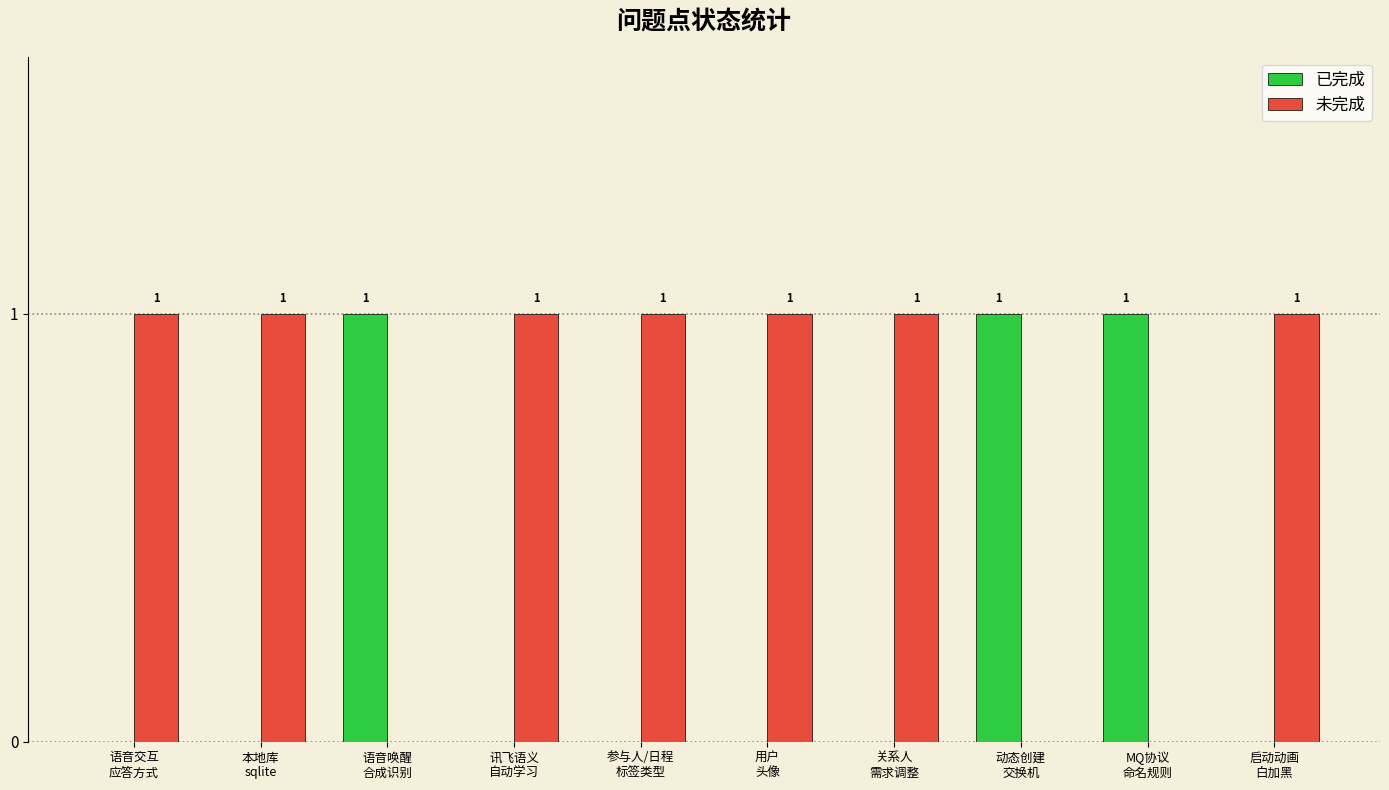

Which series has the largest total across all categories?

未完成